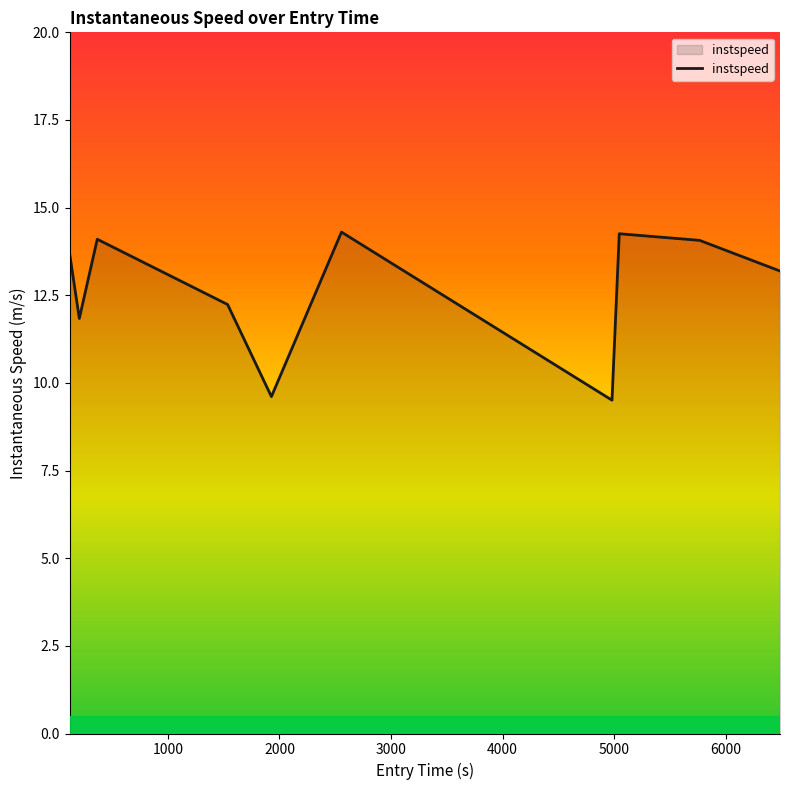

Does the chart display data point markers on the line(s)?

No